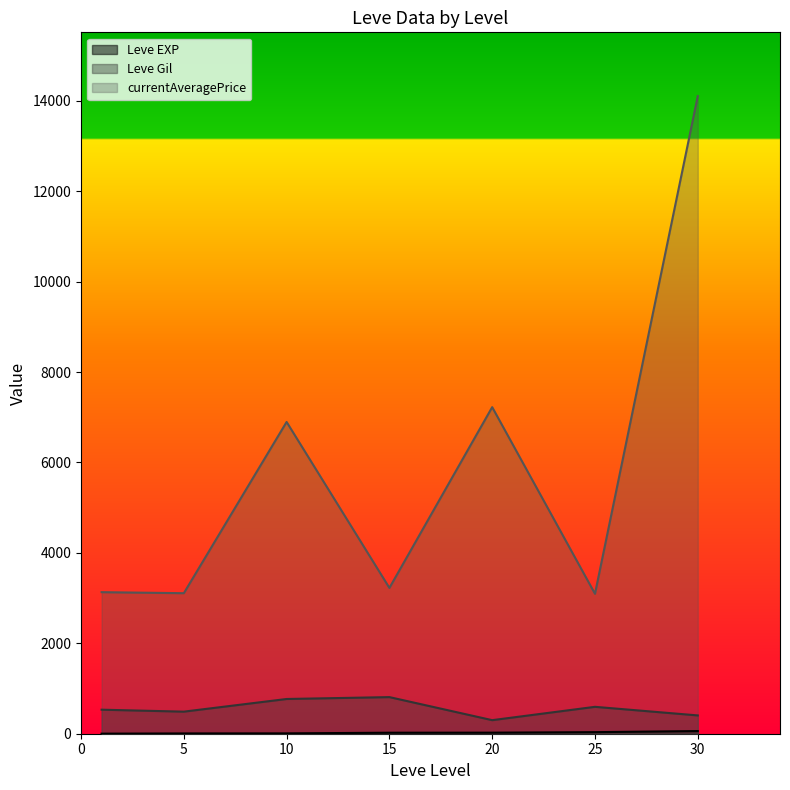

What is the highest value of the currentAveragePrice series?

14105.5